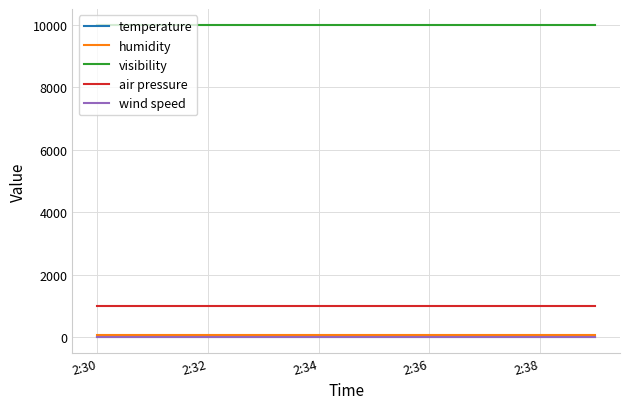

True or false: visibility and temperature cross at least once.

False